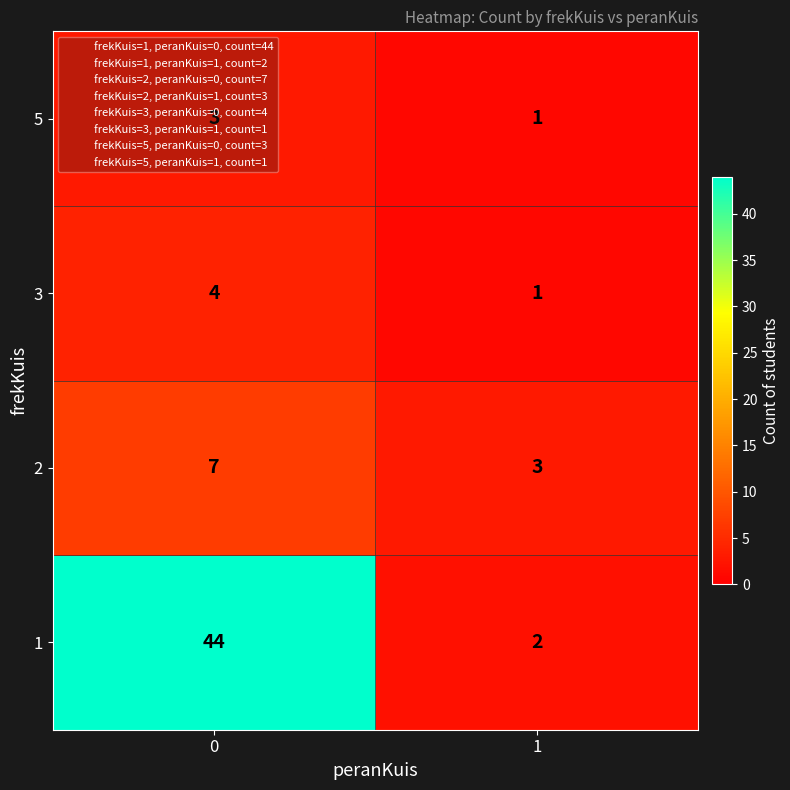

What is the difference between the maximum and minimum values in the 2 series?

4